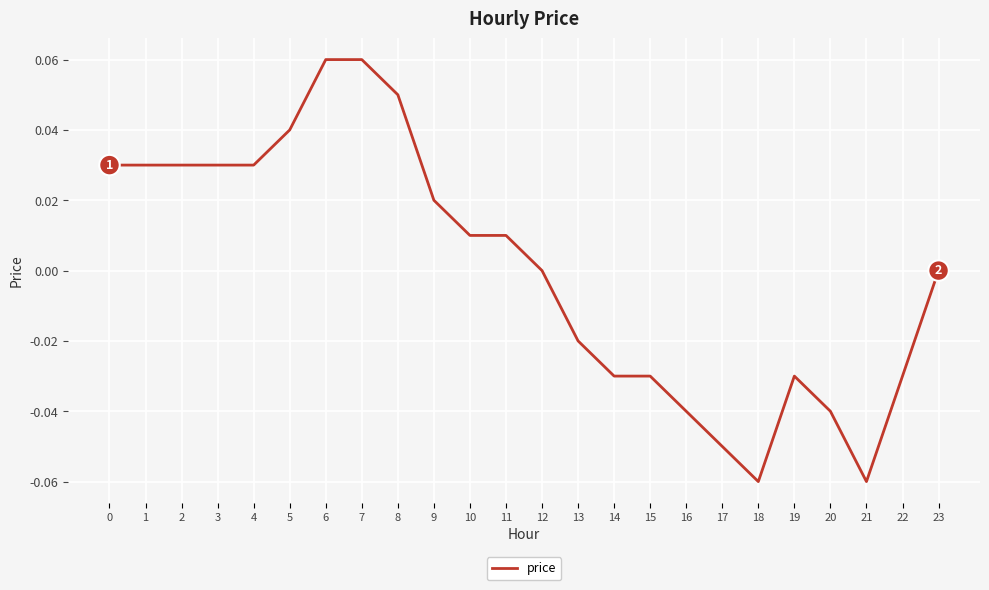

Between 15 and 3, which is larger?

3